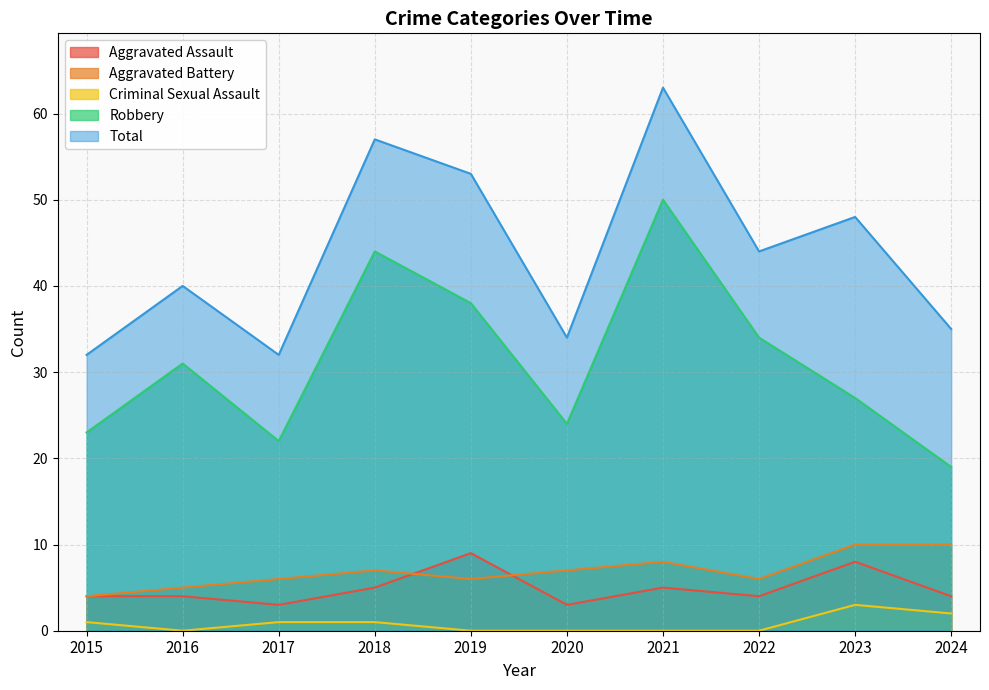

At how many categories does at least one series exceed 10?

10